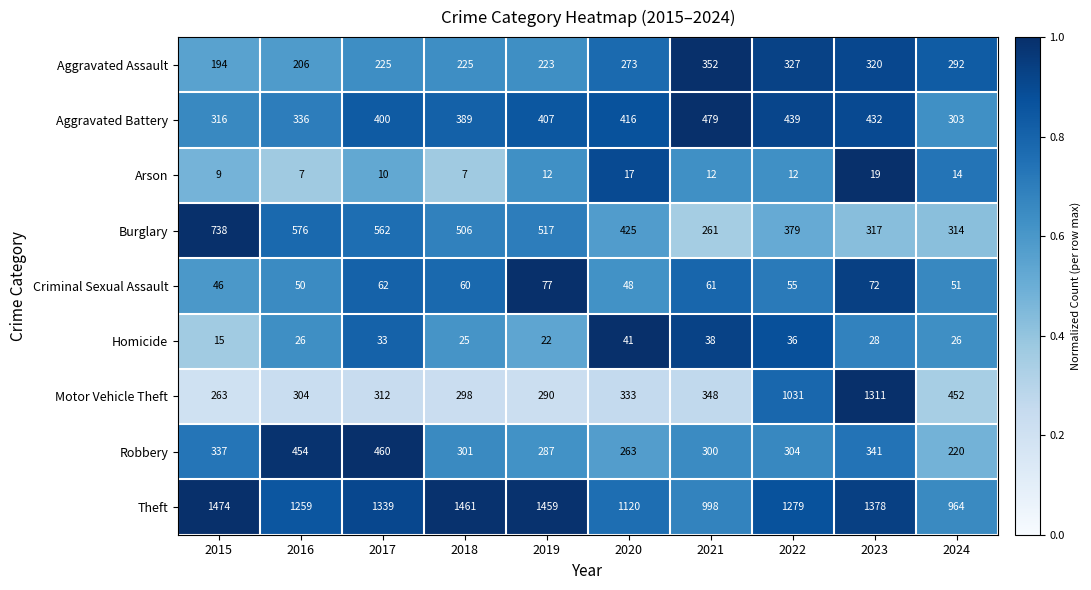

List the series in order of their peak value, lowest first.

Arson, Homicide, Criminal Sexual Assault, Aggravated Assault, Robbery, Aggravated Battery, Burglary, Motor Vehicle Theft, Theft